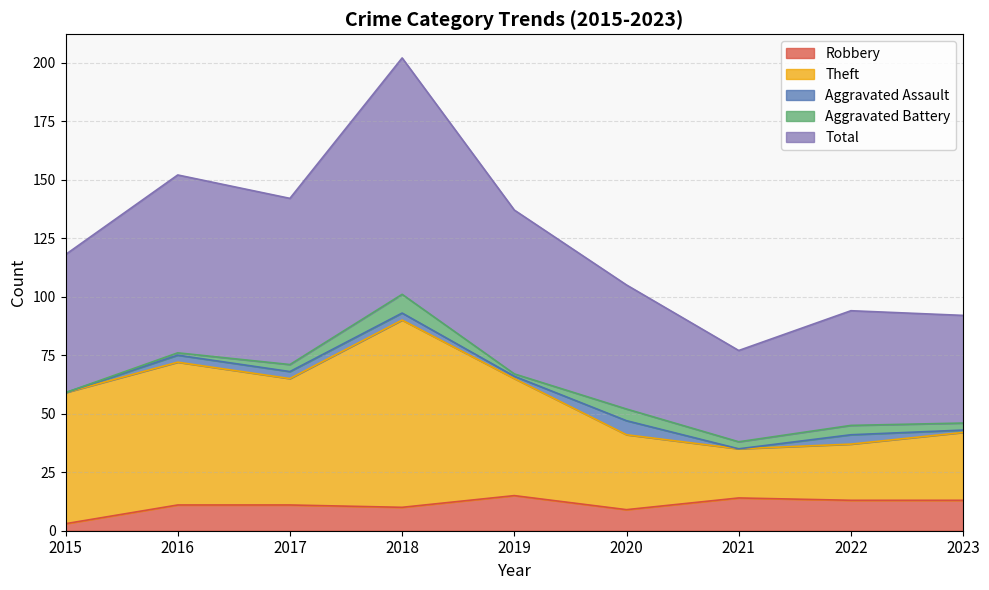

What are all the series names shown in the legend?

Robbery, Theft, Aggravated Assault, Aggravated Battery, Total